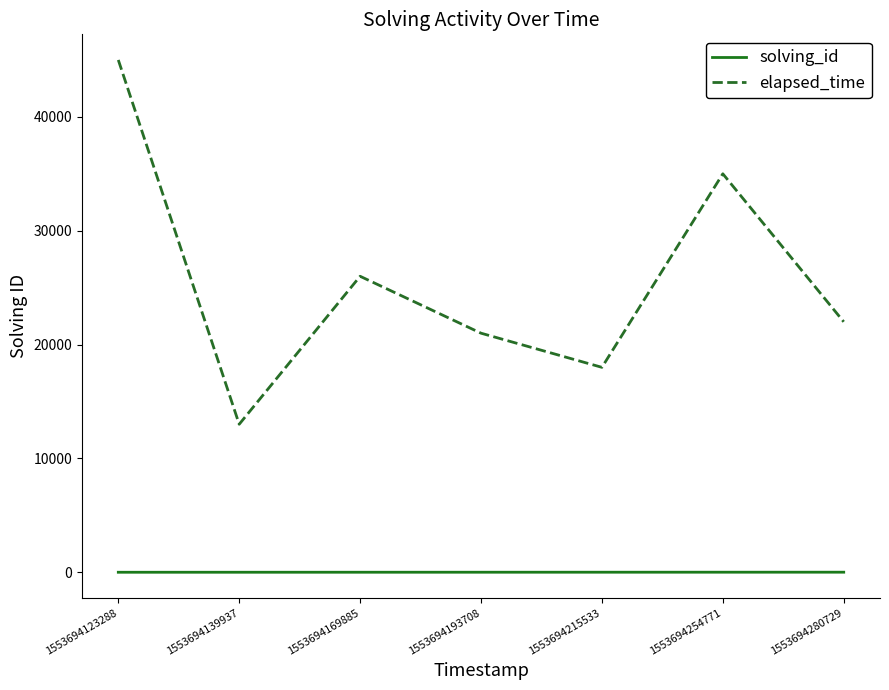

Rank the series by their average value, from highest to lowest.

elapsed_time, solving_id